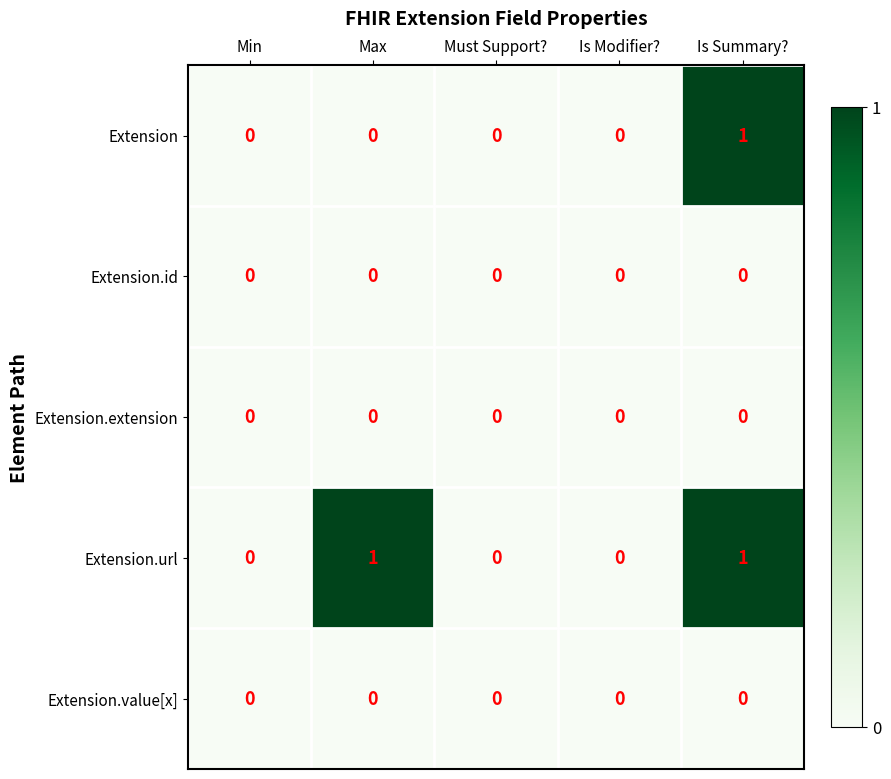

Which series has the largest total across all categories?

Extension.url